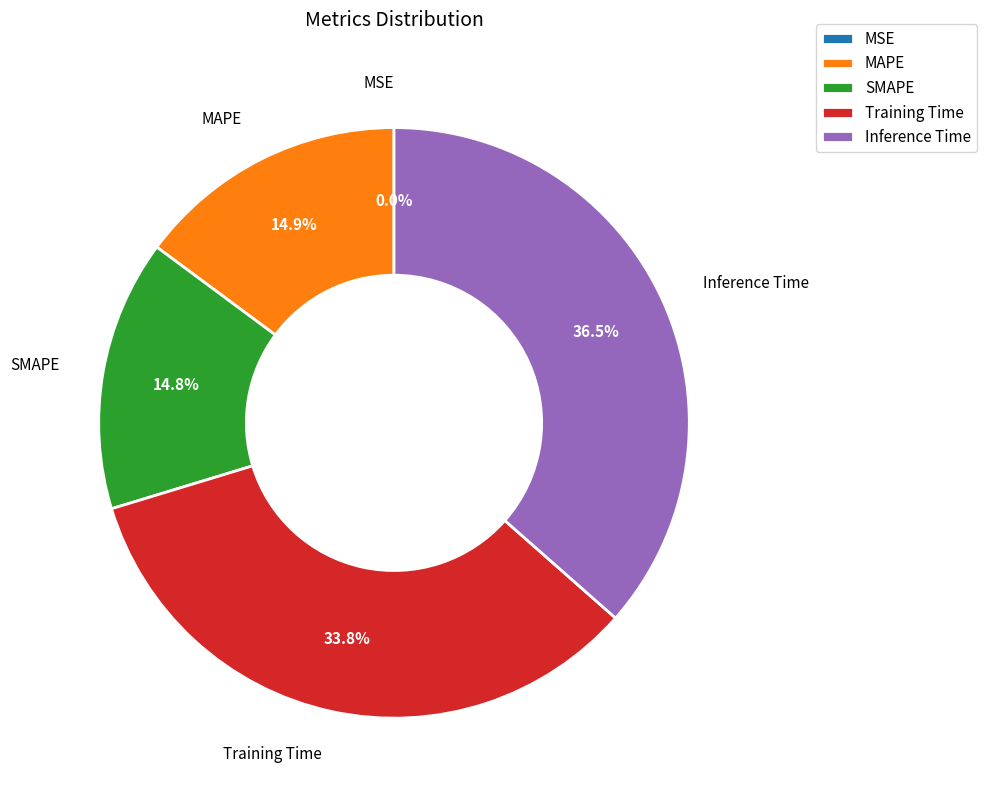

Is there any slice that represents more than half of the pie?

No